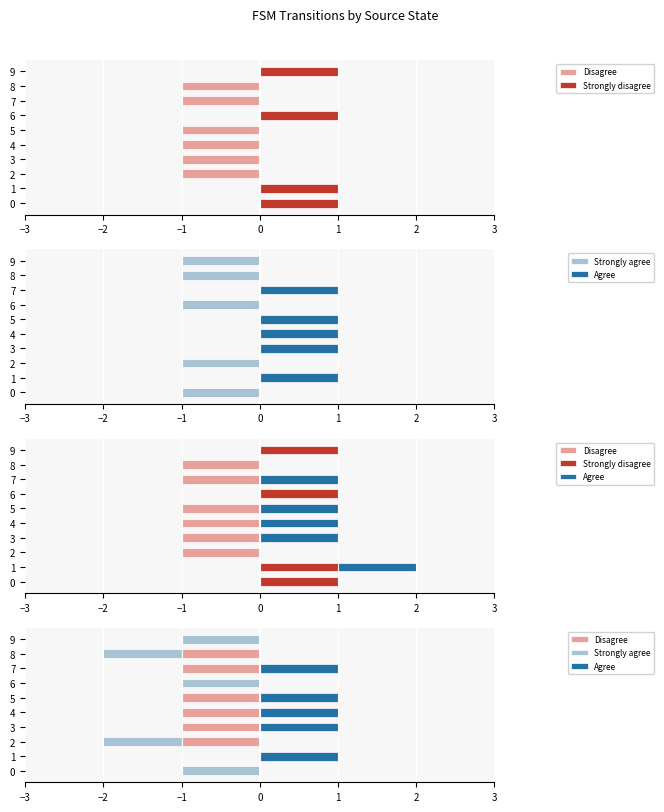

What is the difference between the Strongly disagree values at 5 and 1?

1